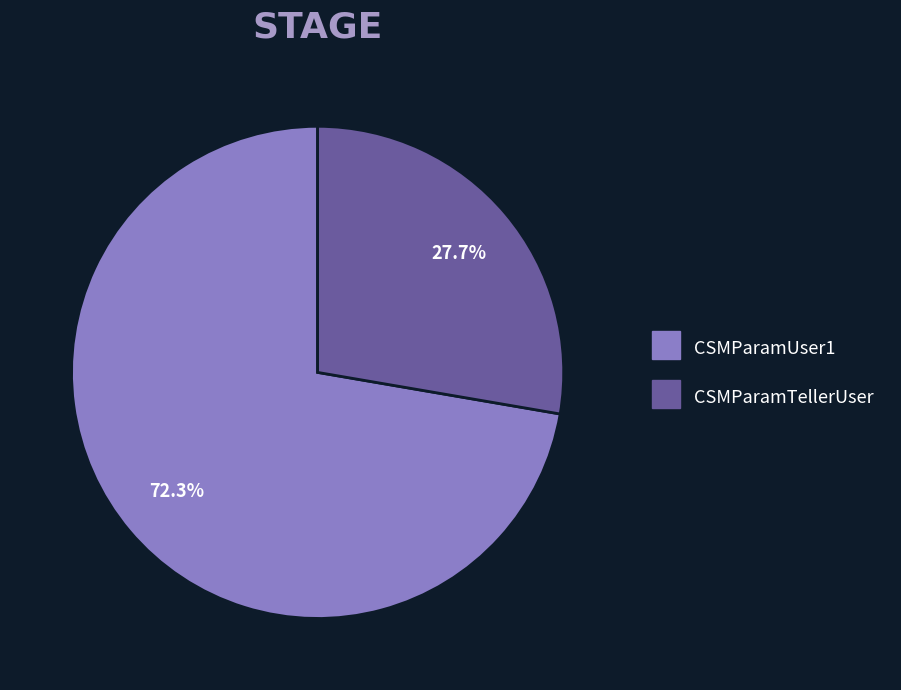

How many slices are in this pie chart?

2